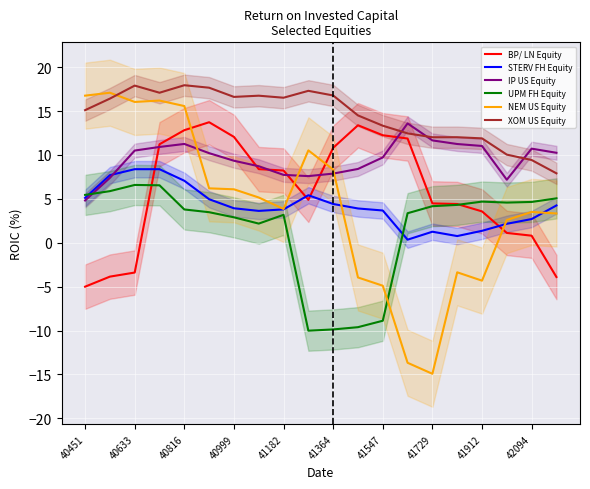

What is the minimum value for STERV FH Equity?

0.3